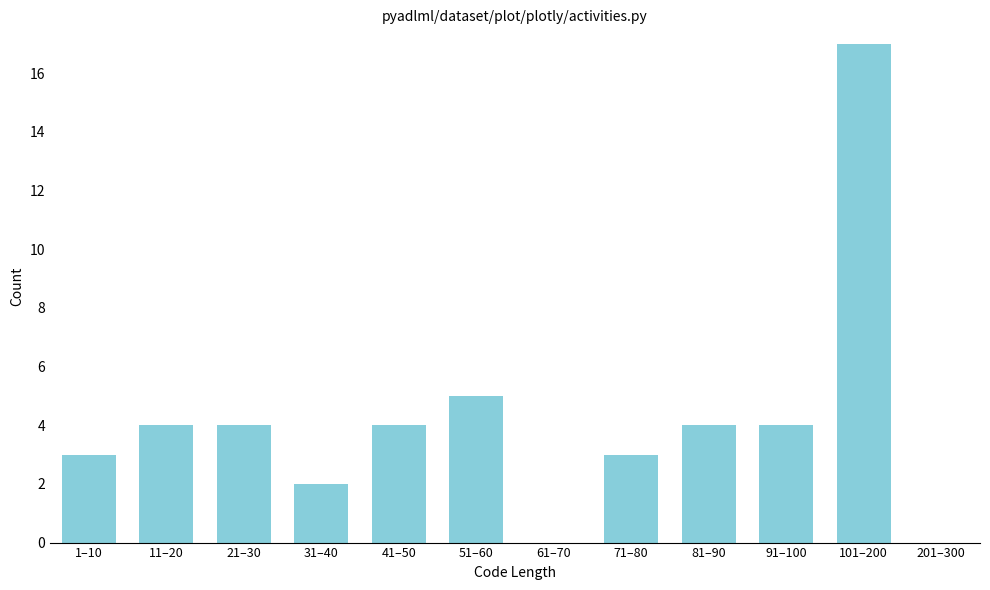

Reading right to left, transcribe all the data shown in this chart.

201–300=0	101–200=17	91–100=4	81–90=4	71–80=3	61–70=0	51–60=5	41–50=4	31–40=2	21–30=4	11–20=4	1–10=3